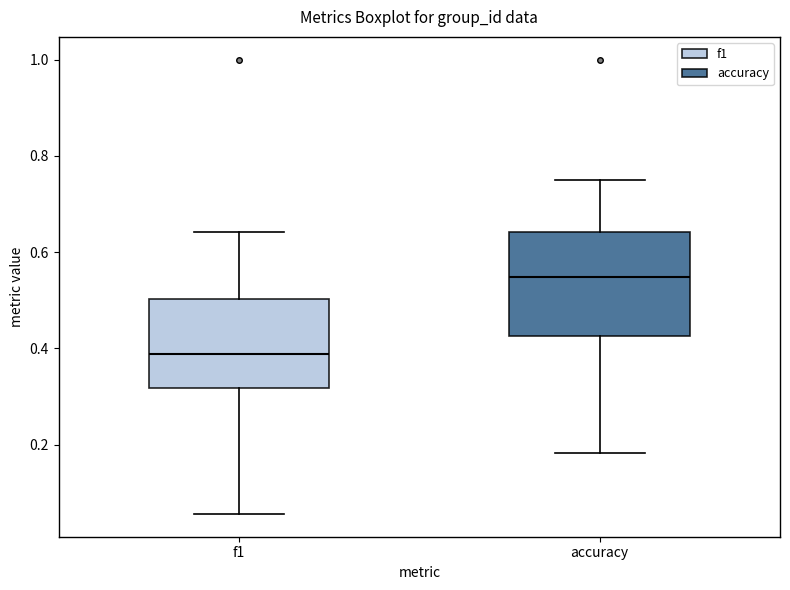

Comparing the boxes themselves (not the whiskers), which one is the tallest?

accuracy